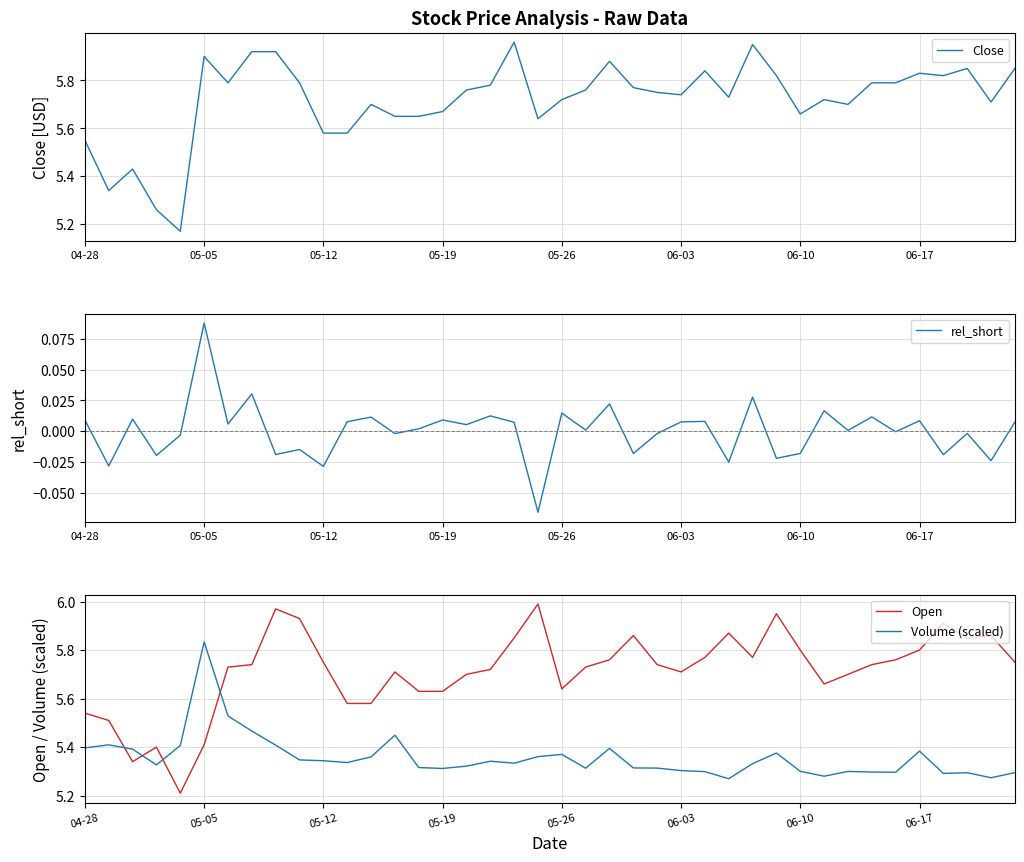

How many interior local peaks does the Volume (scaled) series have?

10